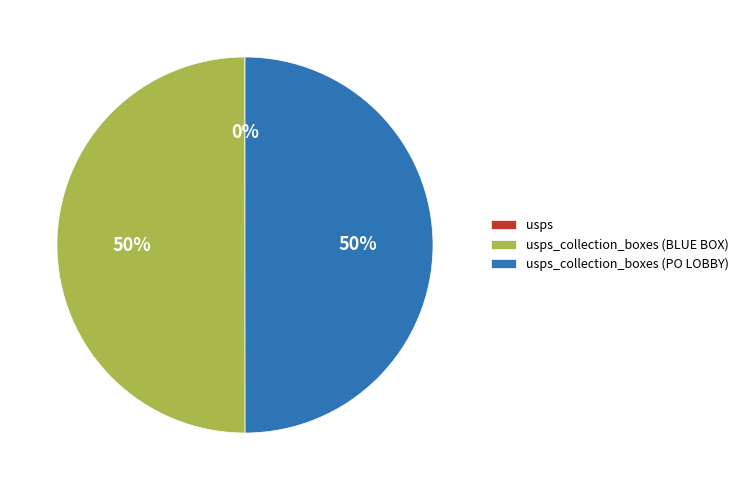

To the nearest percent, what is the average slice percentage?

33%